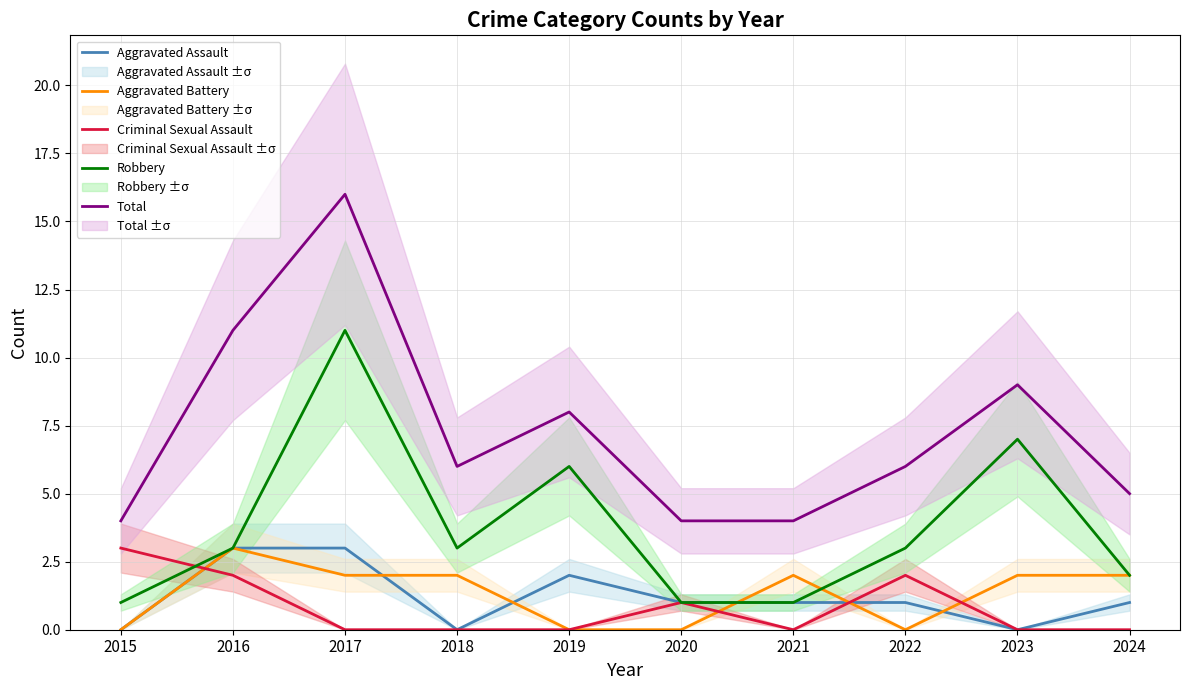

Reading left to right, extract all data points from this chart.

Aggravated Assault: 2015=0	2016=3	2017=3	2018=0	2019=2	2020=1	2021=1	2022=1	2023=0	2024=1
Aggravated Battery: 2015=0	2016=3	2017=2	2018=2	2019=0	2020=0	2021=2	2022=0	2023=2	2024=2
Criminal Sexual Assault: 2015=3	2016=2	2017=0	2018=0	2019=0	2020=1	2021=0	2022=2	2023=0	2024=0
Robbery: 2015=1	2016=3	2017=11	2018=3	2019=6	2020=1	2021=1	2022=3	2023=7	2024=2
Total: 2015=4	2016=11	2017=16	2018=6	2019=8	2020=4	2021=4	2022=6	2023=9	2024=5